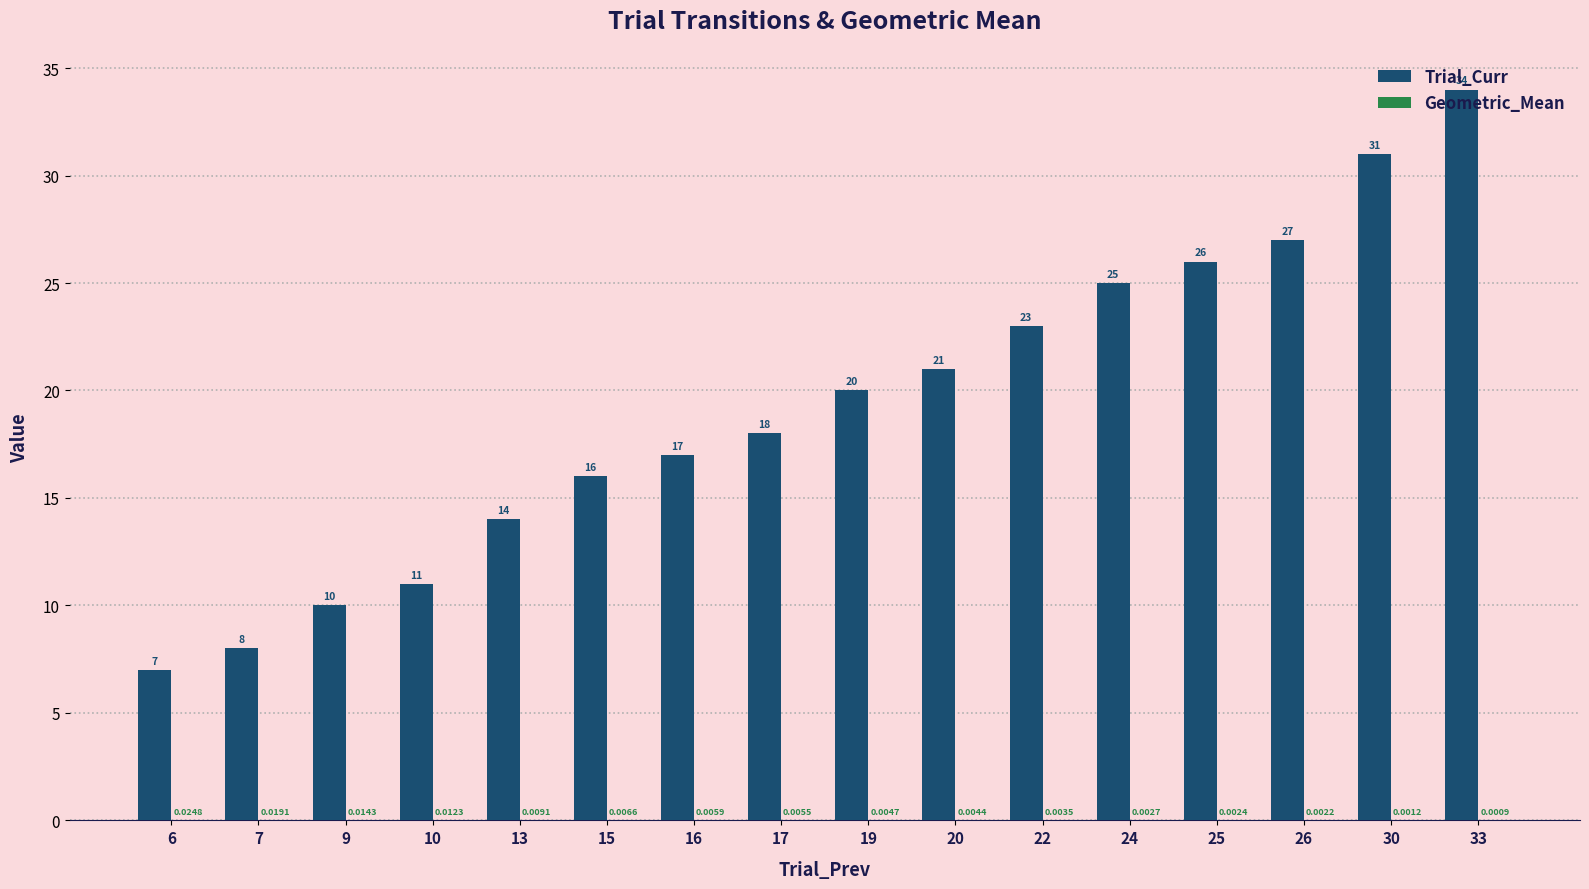

Which series changed the most between 6 and 19?

Trial_Curr